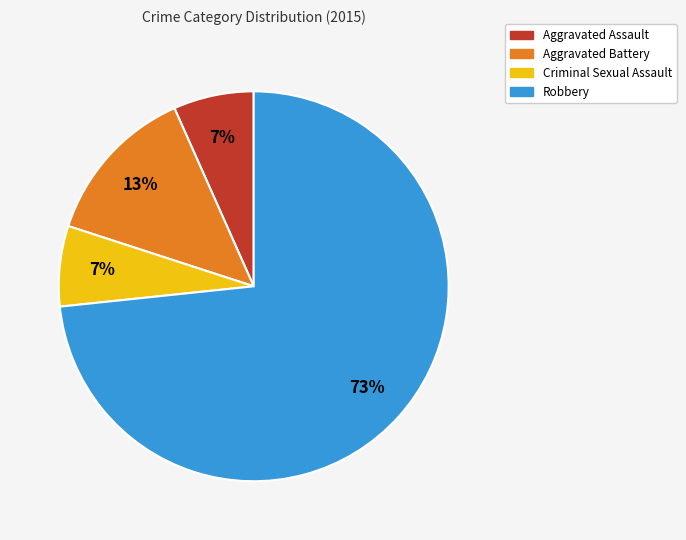

Combined, do Aggravated Battery and Robbery account for over 50%?

Yes